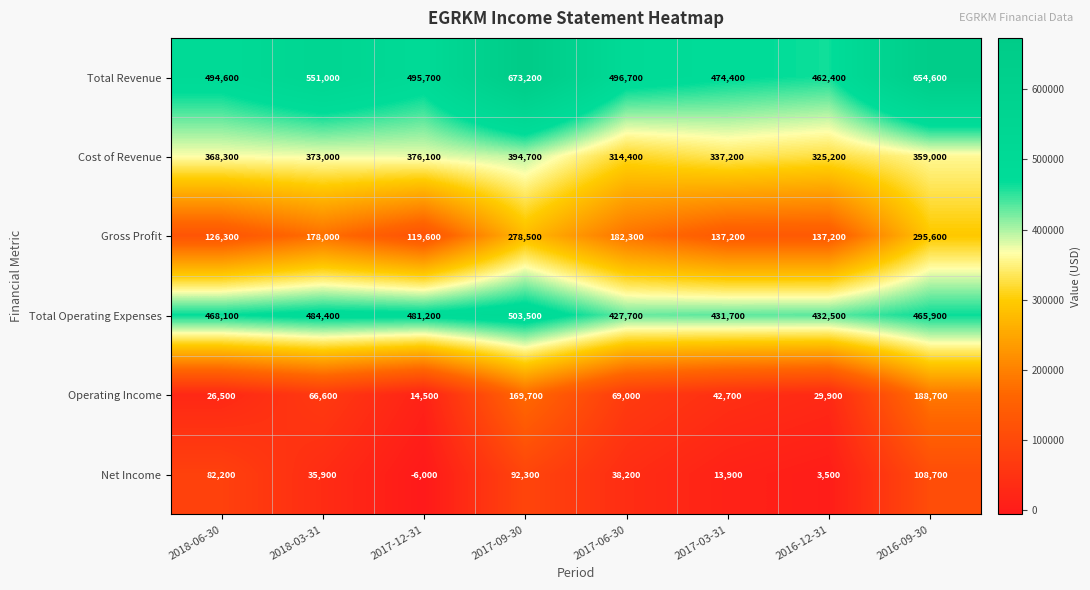

What is the approximate value of Total Operating Expenses at 2018-06-30, to the nearest 50?

468100